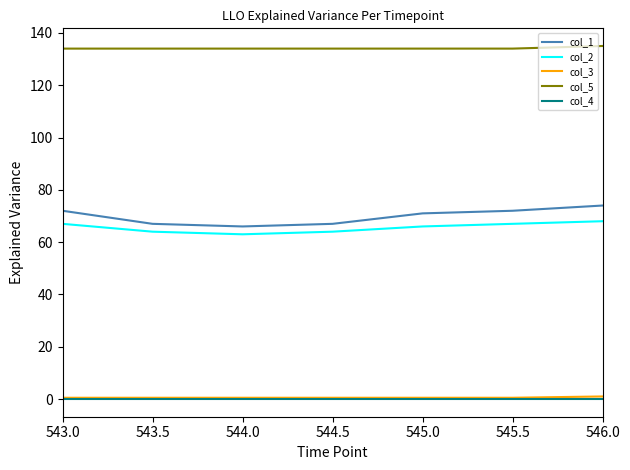

The col_3 series shows 0.5 at 545.5. True or false?

True